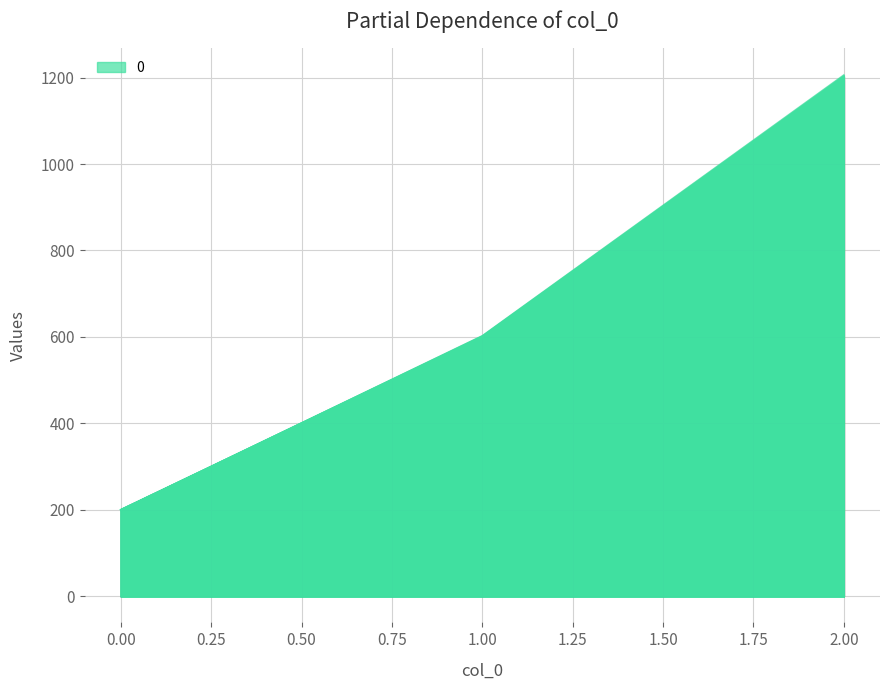

What is the maximum value shown in the chart?

1200